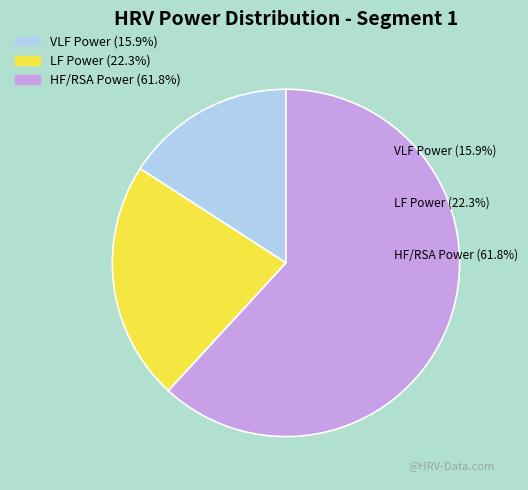

Does LF Power represent more than half of the total?

No